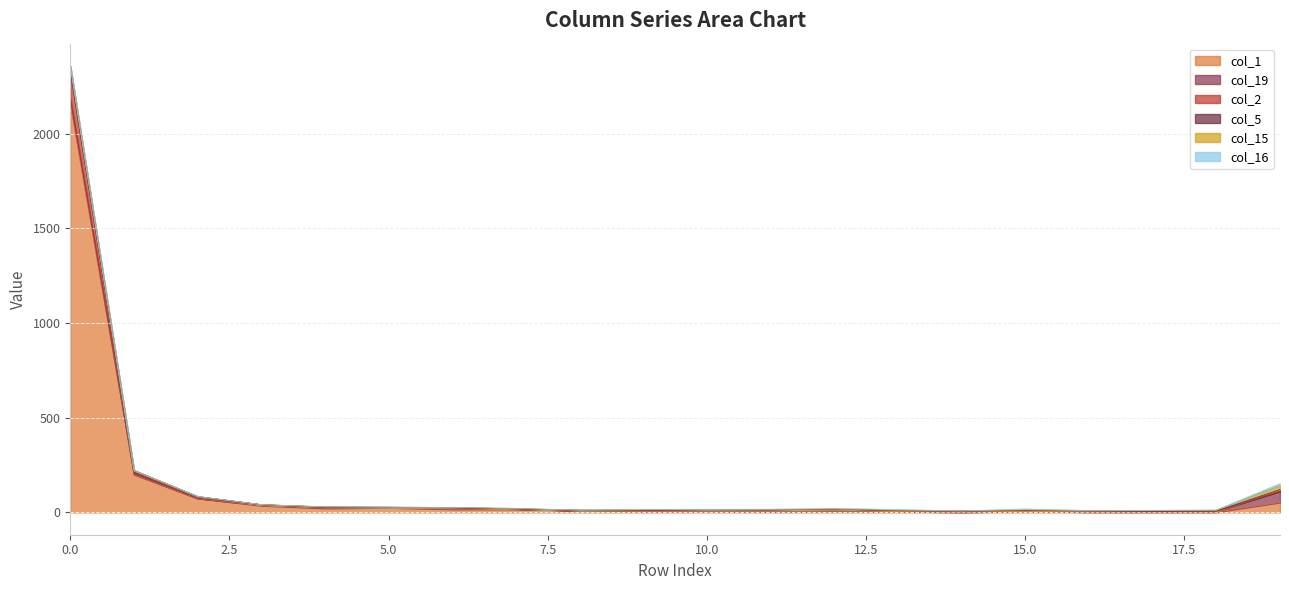

Reading left to right, extract all data points from this chart.

col_1: 0=2161	1=200	2=74	3=36	4=22	5=25	6=17	7=17	8=10	9=6	10=6	11=4	12=7	13=5	14=1	15=6	16=2	17=2	18=2	19=53
col_19: 0=25	1=4	2=1	3=4	4=4	5=2	6=6	7=2	8=0	9=5	10=8	11=9	12=10	13=4	14=6	15=4	16=6	17=4	18=5	19=59
col_2: 0=141	1=9	2=6	3=1	4=0	5=0	6=2	7=0	8=0	9=0	10=0	11=0	12=0	13=0	14=0	15=0	16=0	17=0	18=0	19=0
col_5: 0=29	1=9	2=3	3=0	4=3	5=0	6=0	7=0	8=2	9=1	10=0	11=0	12=0	13=0	14=0	15=0	16=0	17=0	18=0	19=9
col_15: 0=1	1=0	2=0	3=0	4=0	5=1	6=1	7=1	8=0	9=2	10=2	11=2	12=0	13=2	14=1	15=3	16=1	17=3	18=4	19=21
col_16: 0=1	1=0	2=0	3=0	4=1	5=0	6=1	7=2	8=0	9=0	10=0	11=2	12=4	13=4	14=0	15=5	16=1	17=2	18=2	19=10